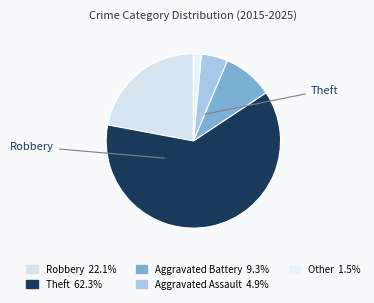

Count the number of slices in the pie.

5